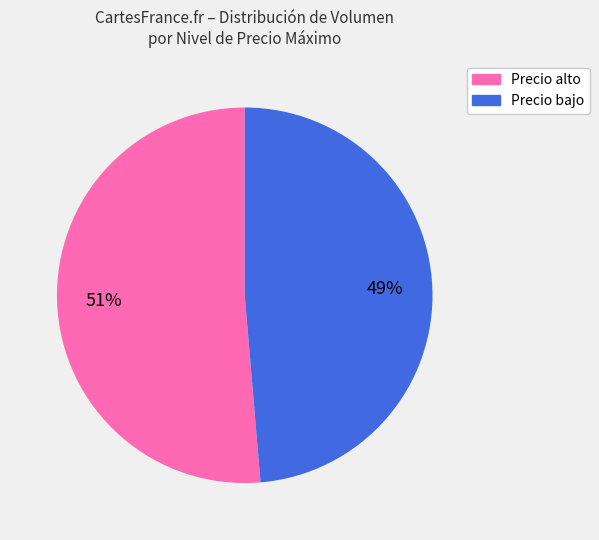

Between Precio bajo and Precio alto, which is larger?

Precio alto